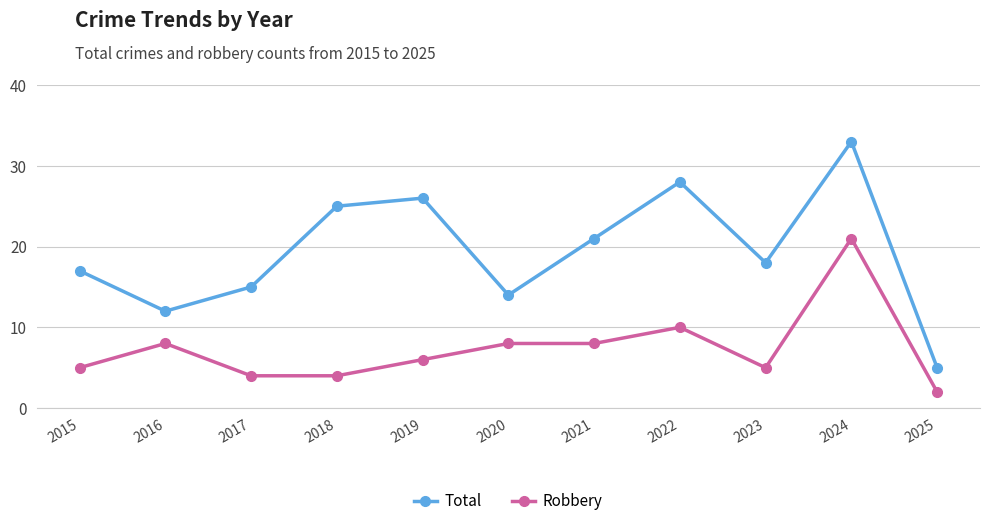

How many lines are shown in the chart?

2